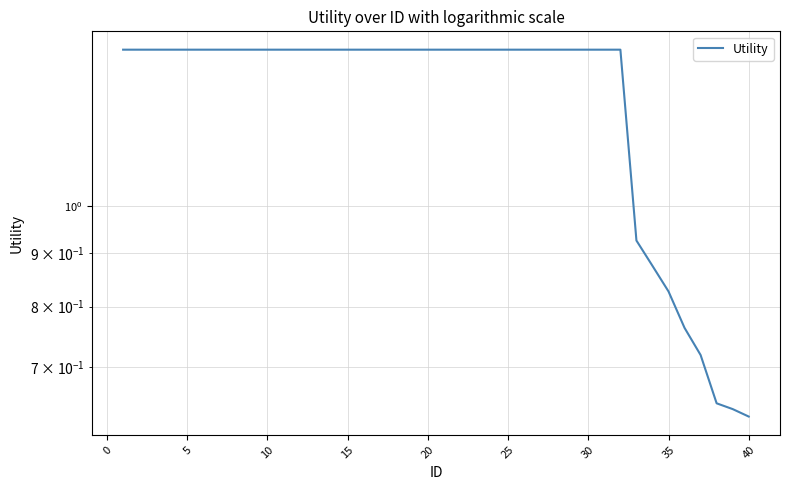

What is the average value?

1.3